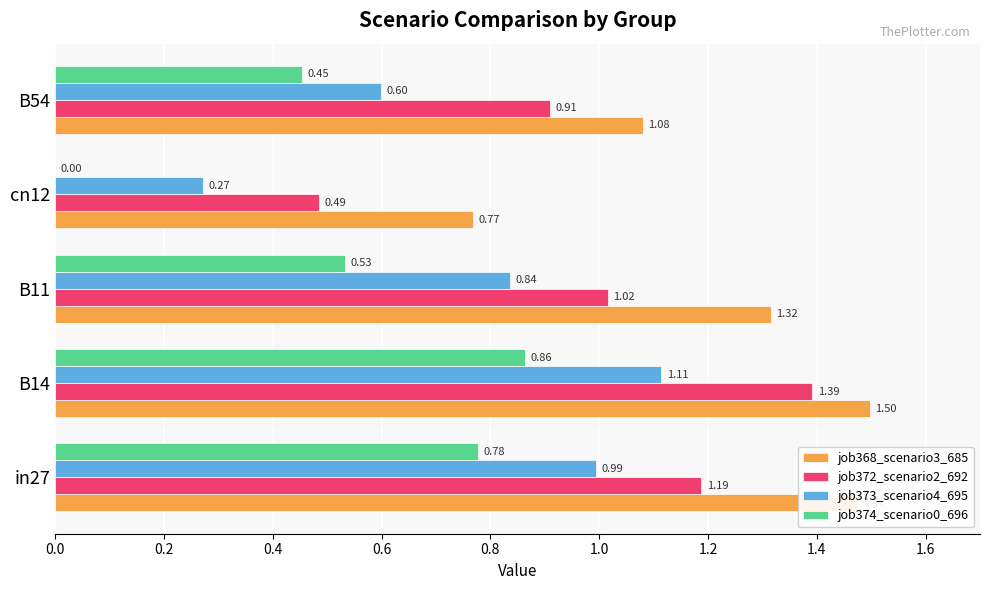

What is the sum of all job372_scenario2_692 values?

5.0